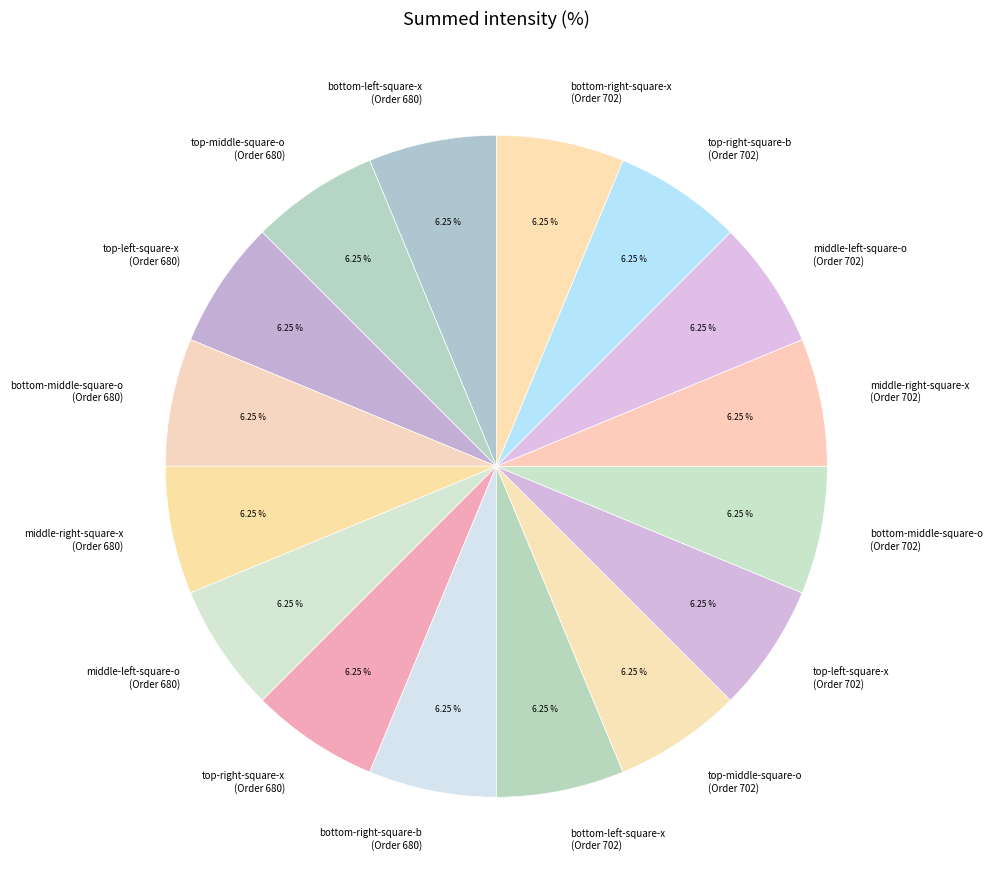

Is there a majority slice in this chart?

No